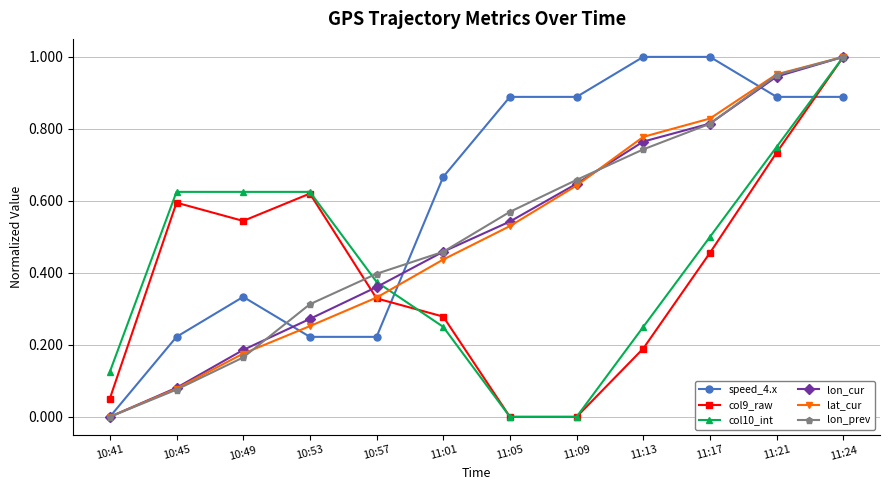

Rank the categories by lon_prev value from highest to lowest.

11:24, 11:21, 11:17, 11:13, 11:09, 11:05, 11:01, 10:57, 10:53, 10:49, 10:45, 10:41